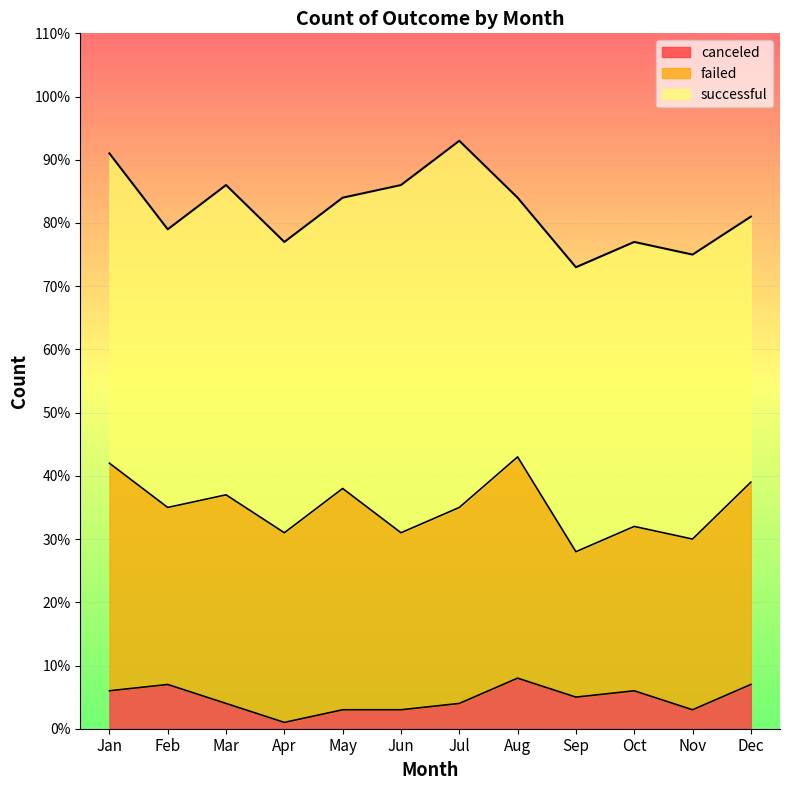

True or false: failed and successful intersect in this chart.

False